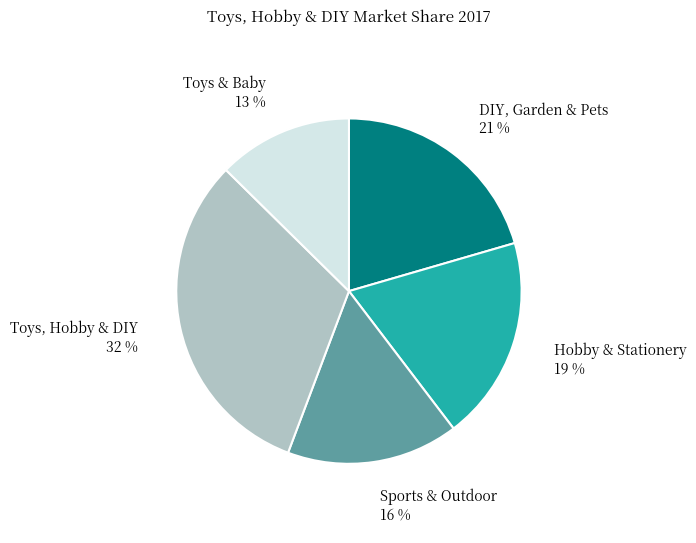

Count the number of slices in the pie.

5